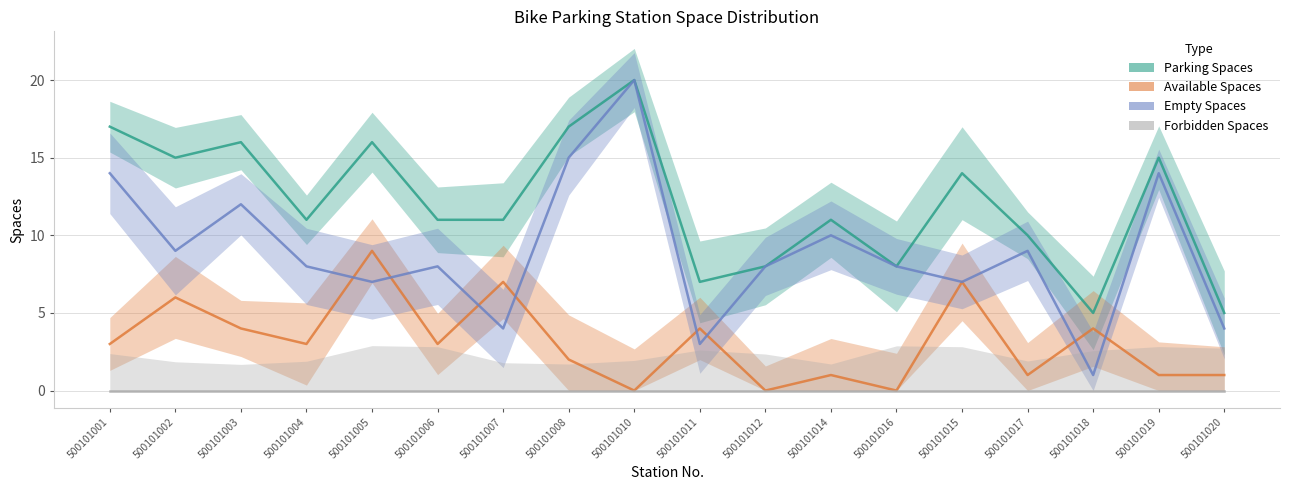

The value of Parking Spaces at 500101008 is 30. True or false?

False